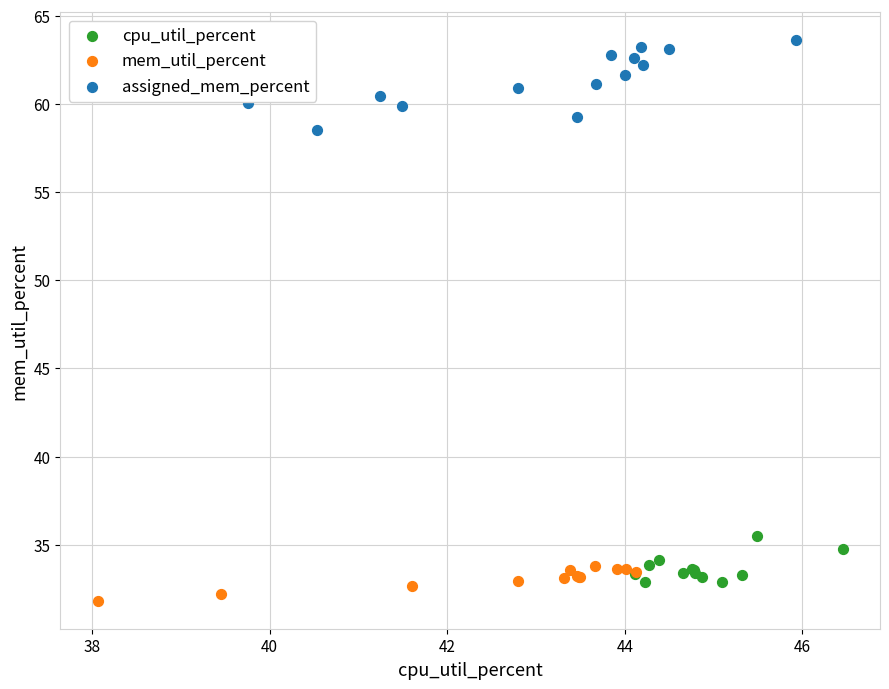

Which series contains the highest Y value?

assigned_mem_percent